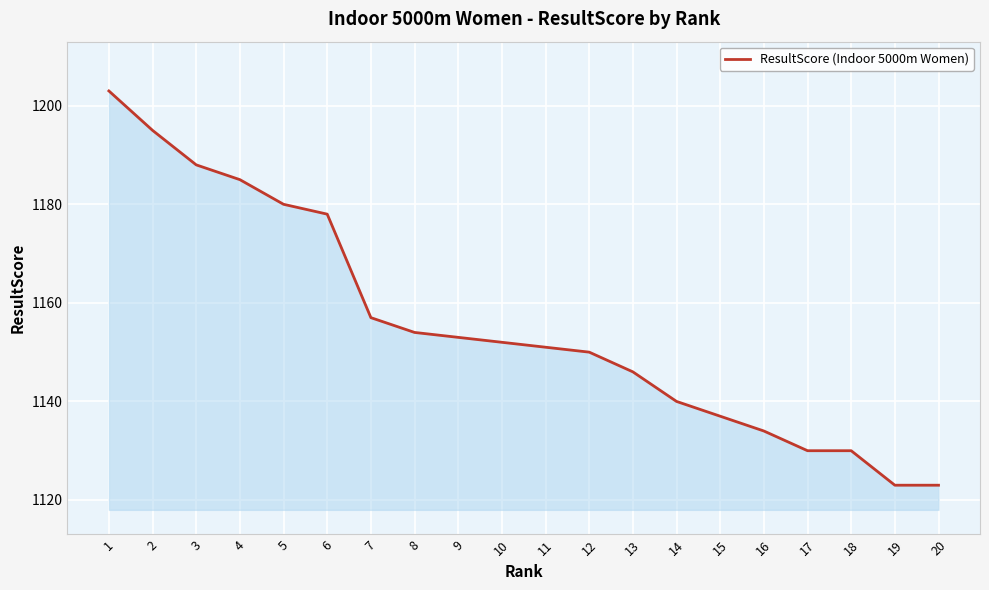

What is the change in value from 10 to 15?

-15